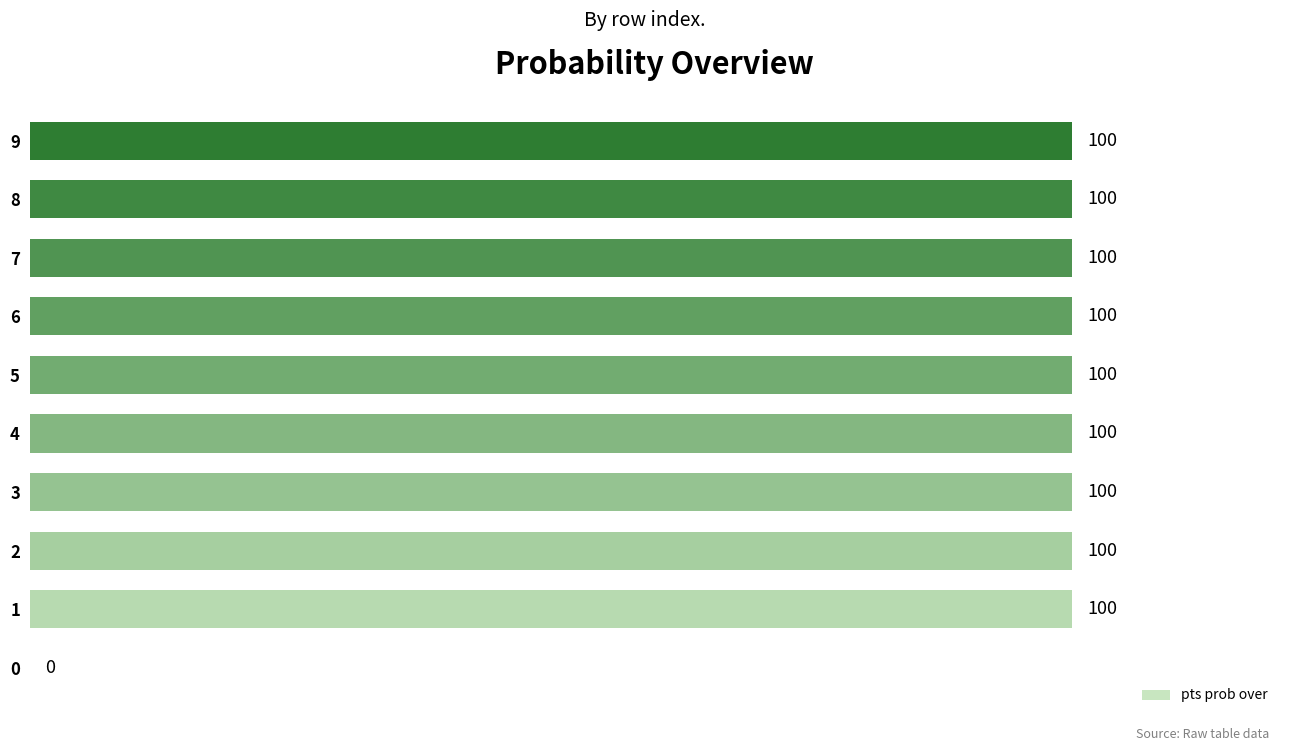

What is the approximate value at 4, to the nearest 5?

100